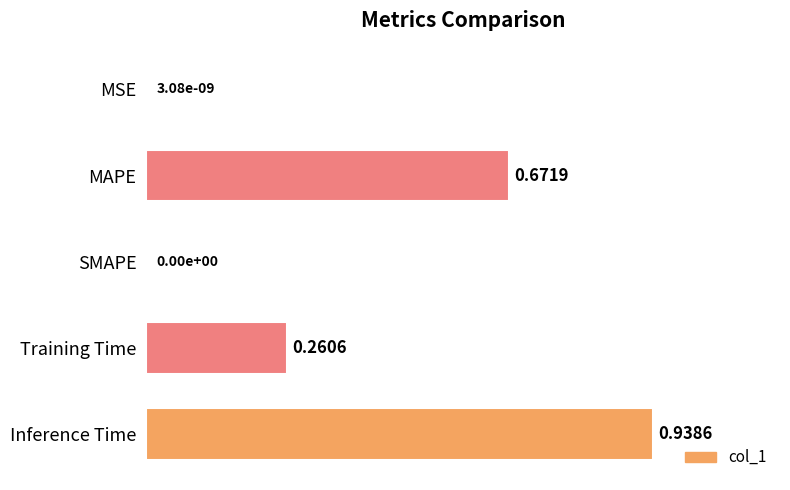

Which label corresponds to the largest value in the chart?

Inference Time